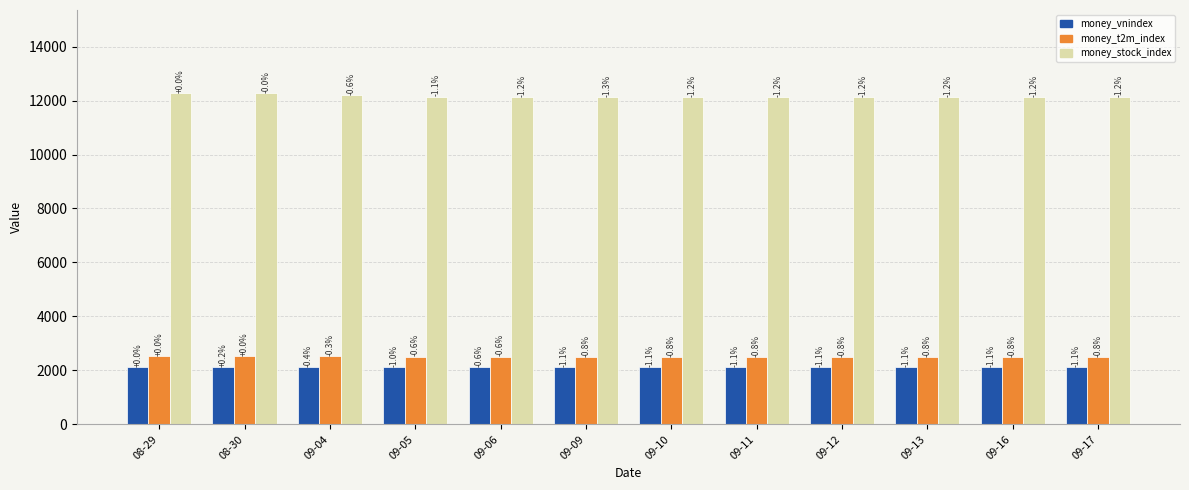

Does the chart contain any negative values?

No